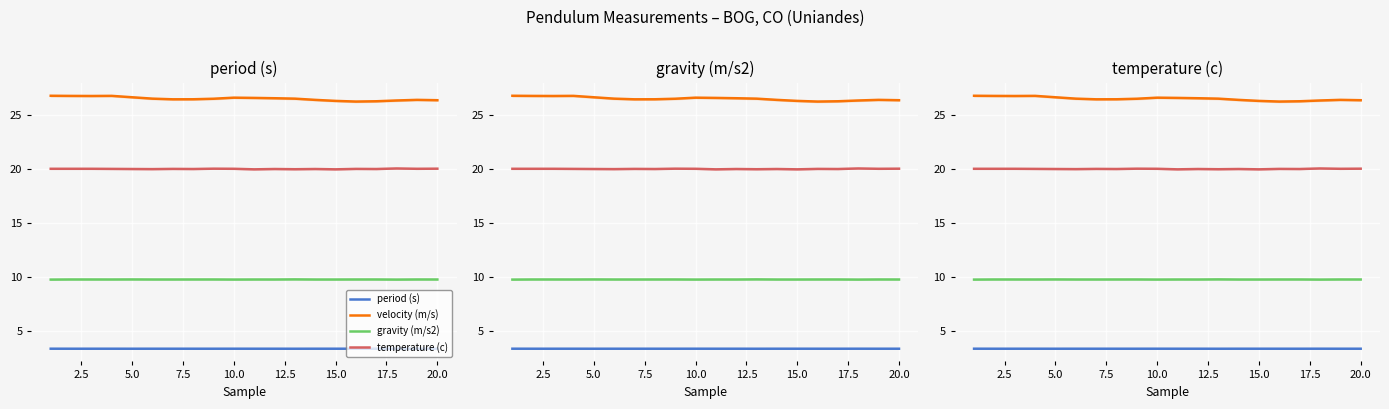

True or false: temperature (c) and gravity (m/s2) intersect in this chart.

False